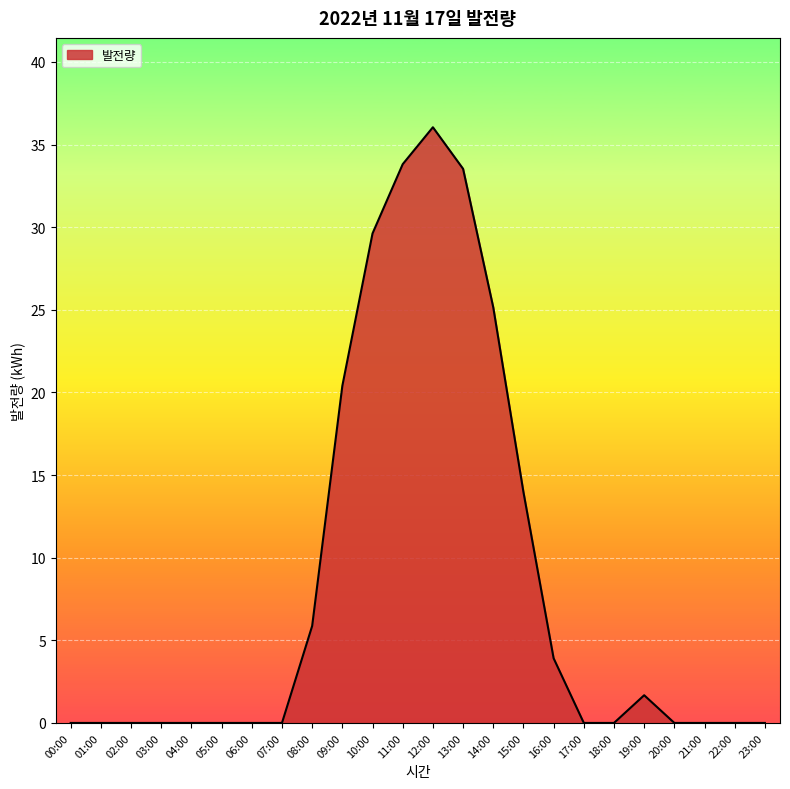

Reading left to right, extract all data points from this chart.

00:00=0.0	01:00=0.0	02:00=0.0	03:00=0.0	04:00=0.0	05:00=0.0	06:00=0.0	07:00=0.0	08:00=5.9	09:00=20.4	10:00=29.6	11:00=33.8	12:00=36.0	13:00=33.5	14:00=25.2	15:00=14.0	16:00=3.9	17:00=0.0	18:00=0.0	19:00=1.7	20:00=0.0	21:00=0.0	22:00=0.0	23:00=0.0